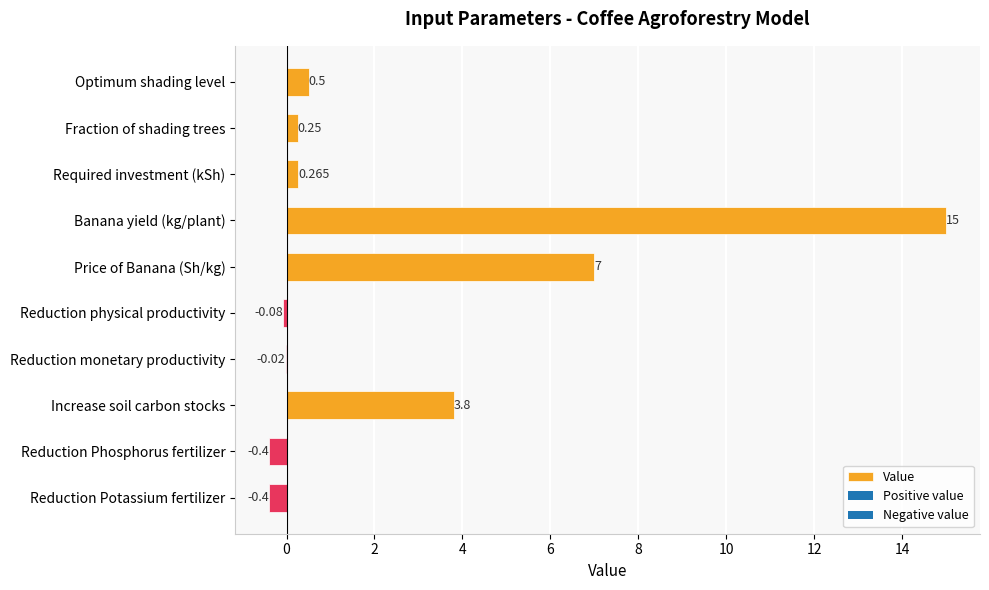

Between Reduction physical productivity and Reduction Phosphorus fertilizer, which is larger?

Reduction physical productivity